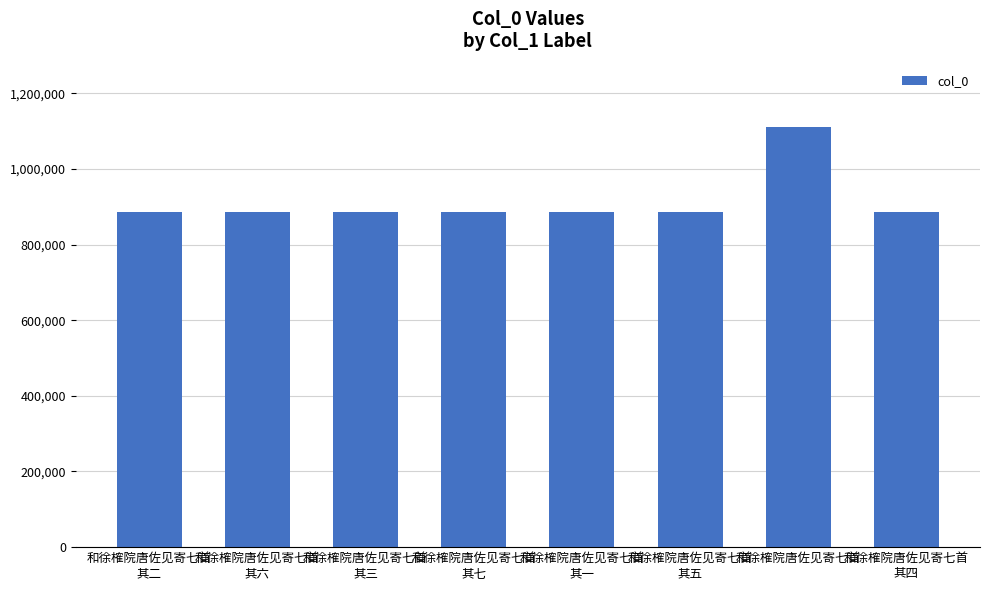

What is the minimum value shown in the chart?

886842